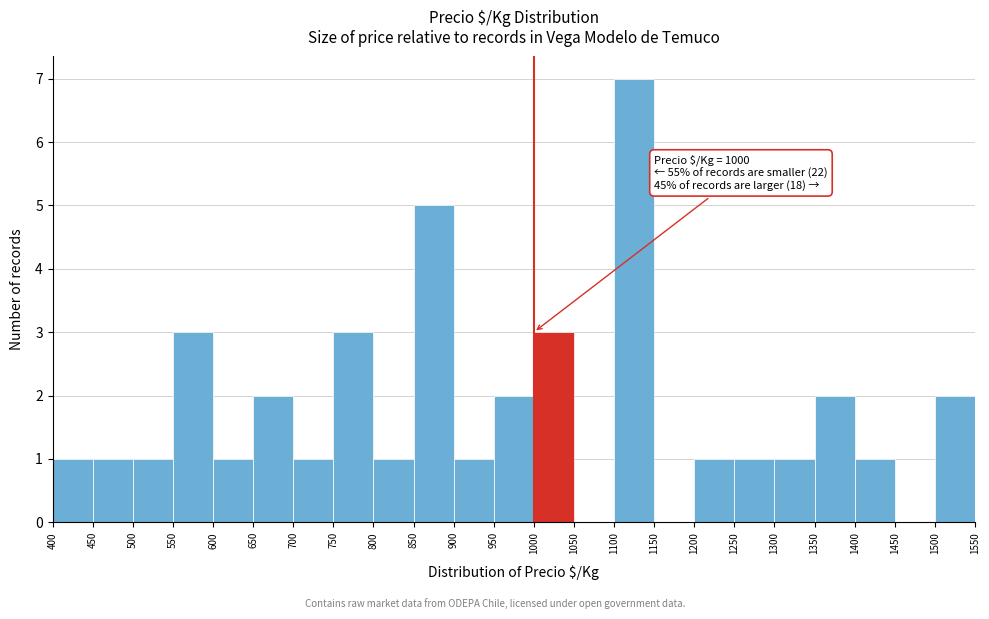

Which range on the x-axis has the tallest bar?

1100 to 1150